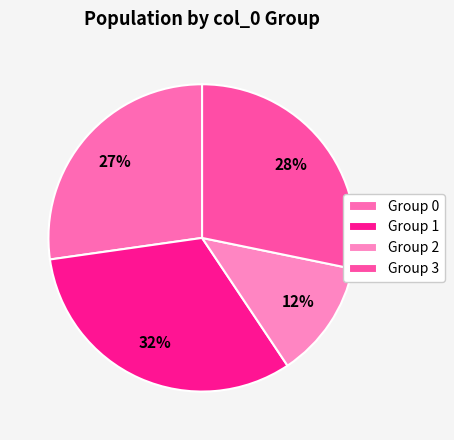

Rank the categories by value from highest to lowest.

Group 1, Group 3, Group 0, Group 2